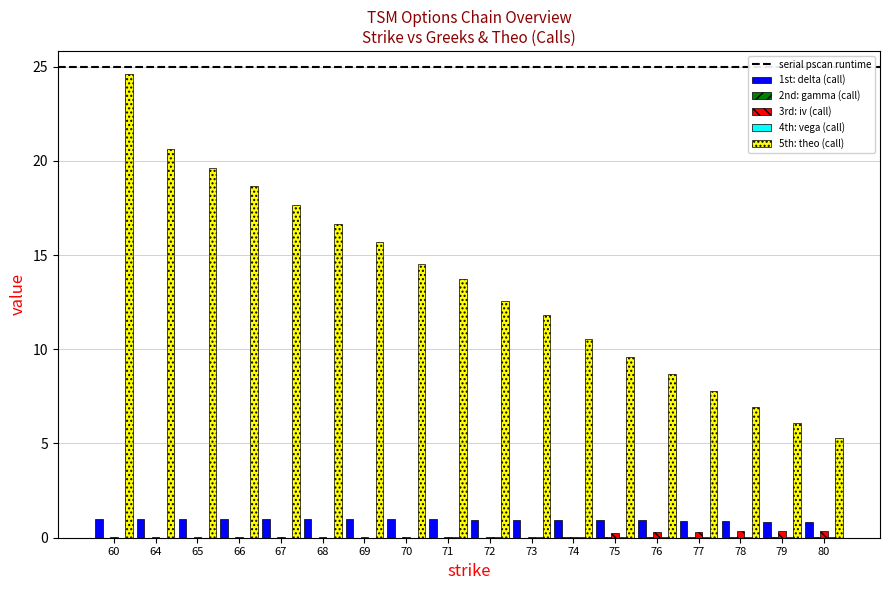

What is the highest value of the 5th: theo (call) series?

24.6